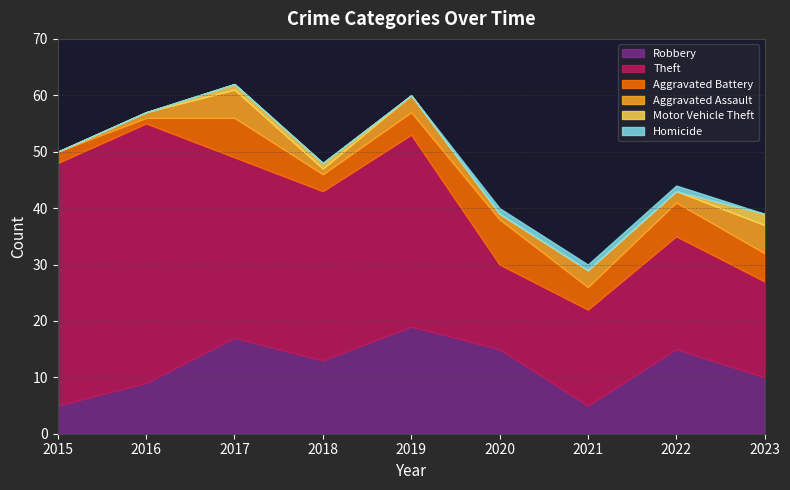

At which label is Aggravated Assault closest to 2?

2022